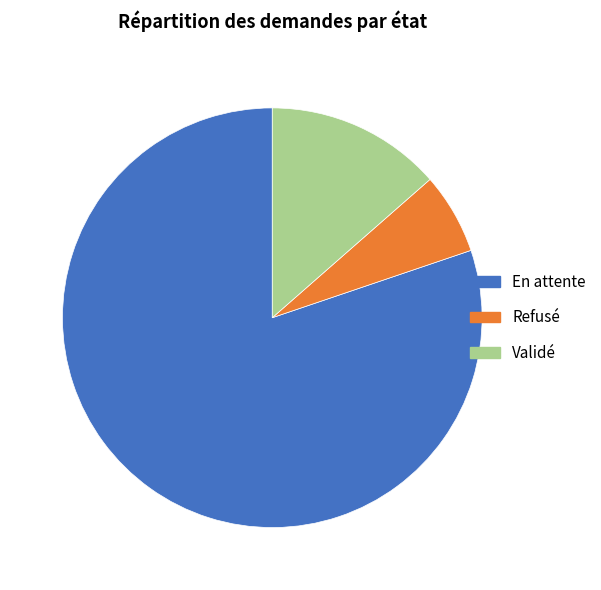

What is the ratio of the value at En attente to the value at Validé?

5.9